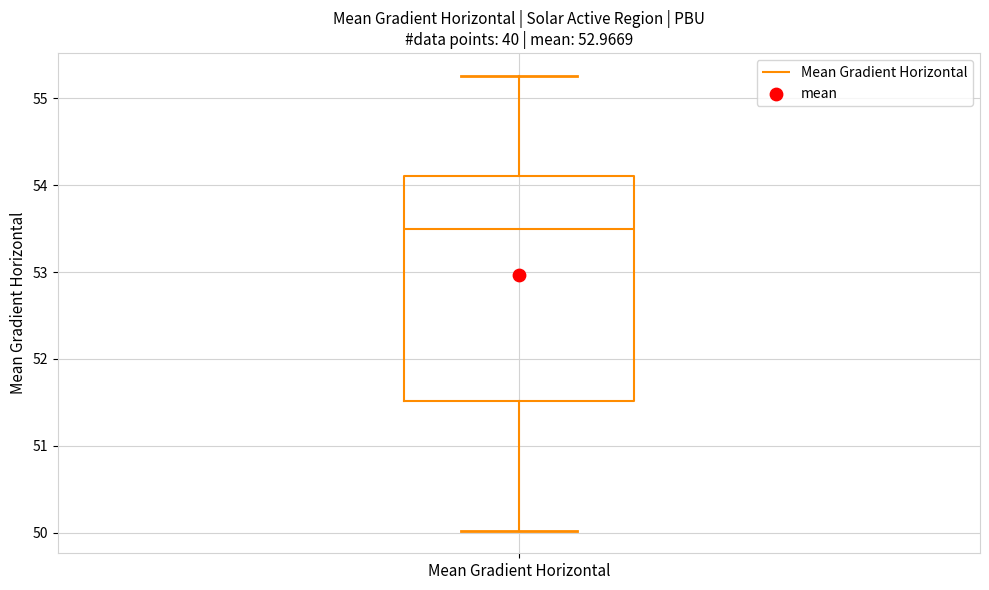

Read this box plot against the y-axis: the position of the median line, the range covered by the box, and the ends of both whiskers. The values are not printed on the chart, so give them approximately, as read against the axis.

median 53.5, box 51.5 to 54.1, whiskers 50.0 to 55.3